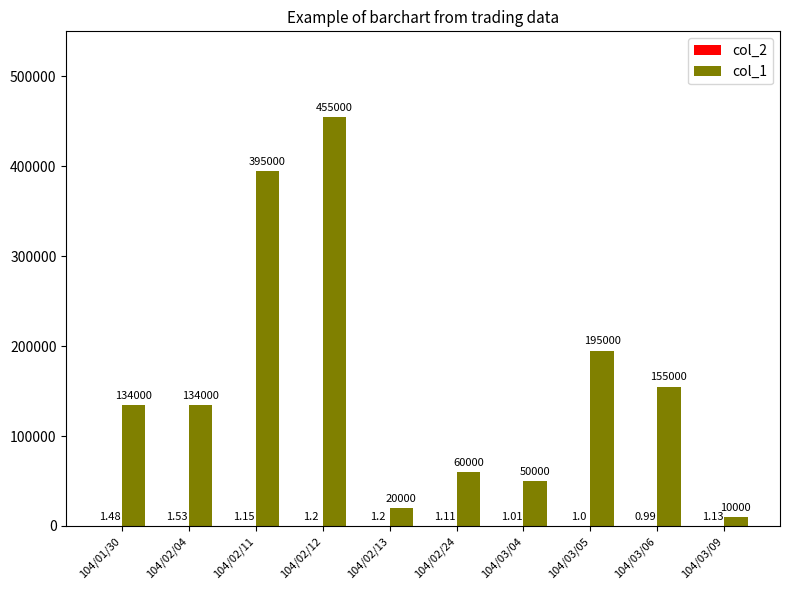

True or false: col_1 has a value of 75294.6 at 104/03/05.

False